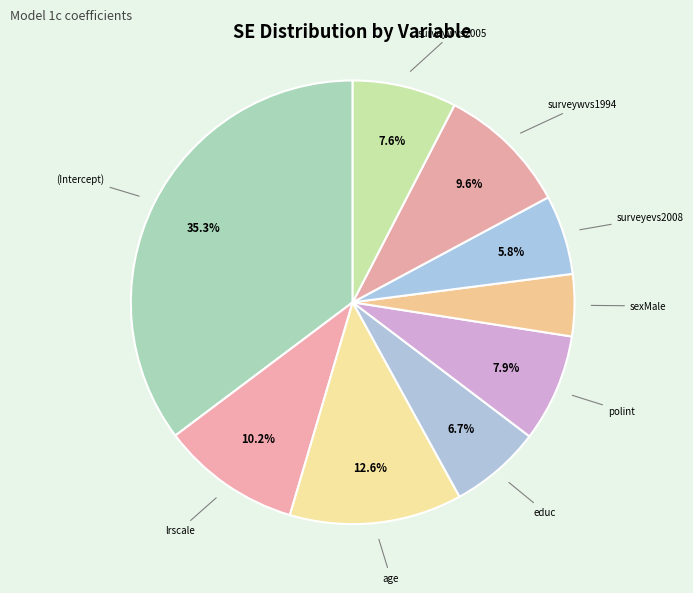

Which has a higher value, educ or lrscale?

lrscale